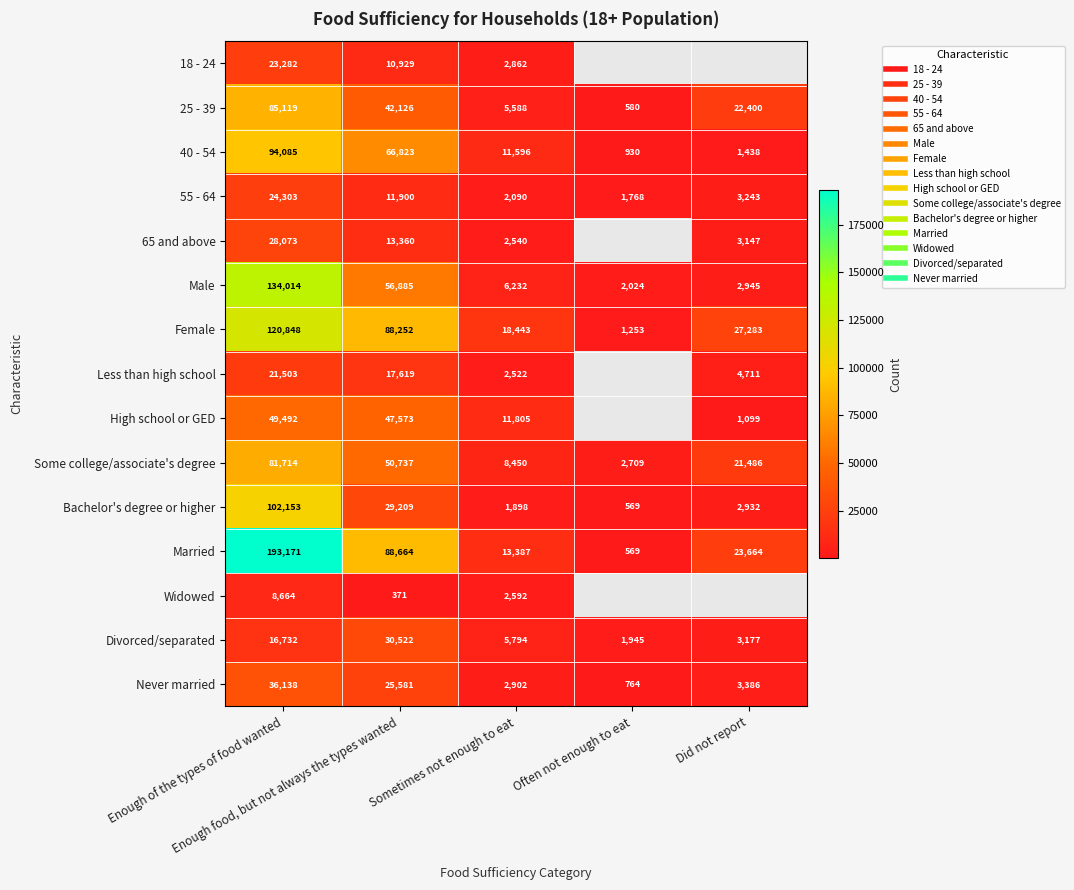

At which category is the sum across all series the highest?

Enough of the types of food wanted